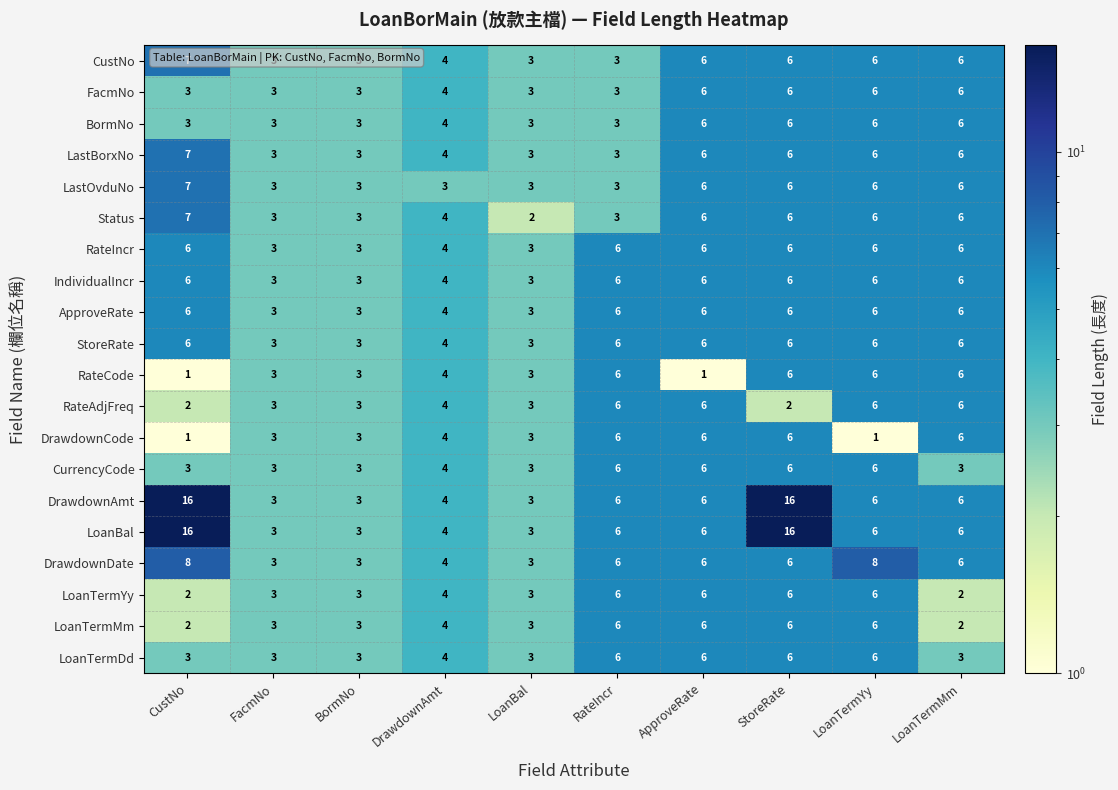

What is the lowest value of the CustNo series?

3